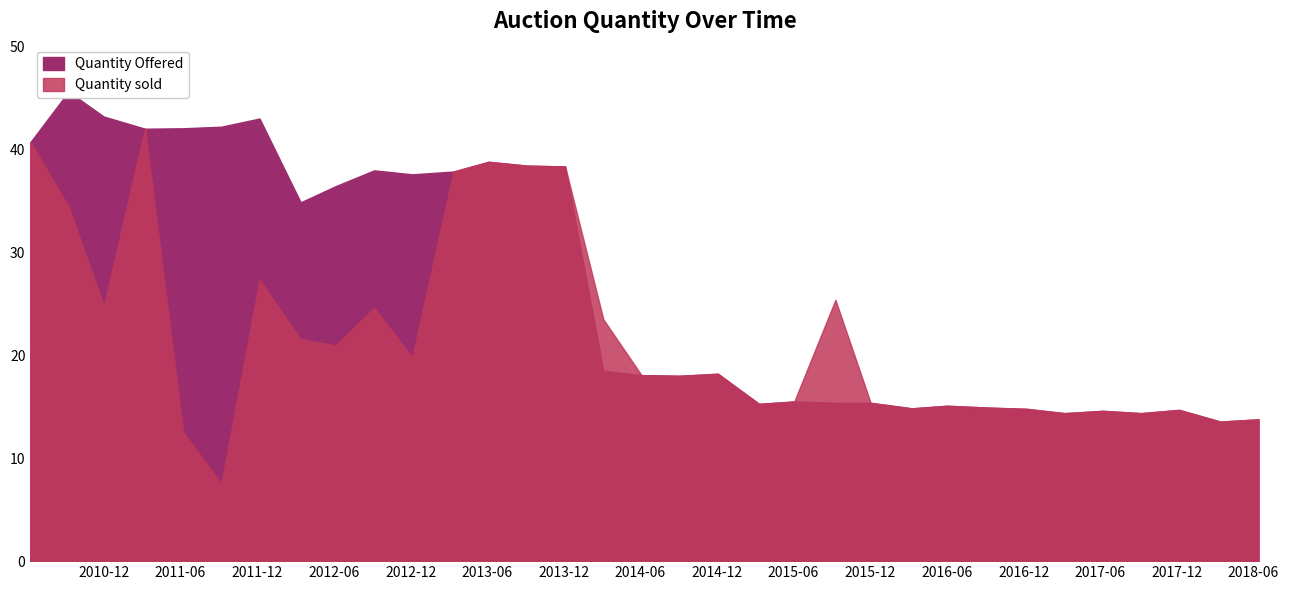

True or false: Quantity sold has a value of 34.4 at 2010-09-08.

True